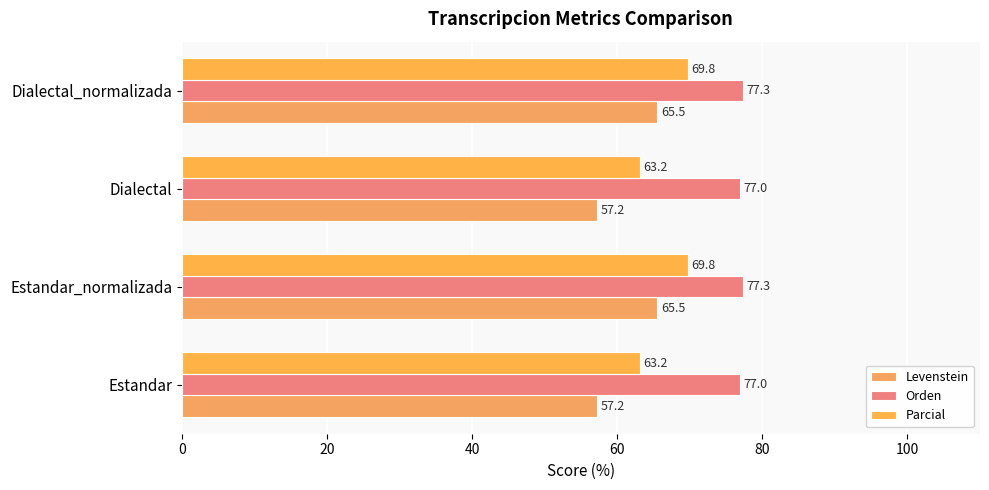

What is the difference between the maximum and second lowest values in the Orden series?

0.4